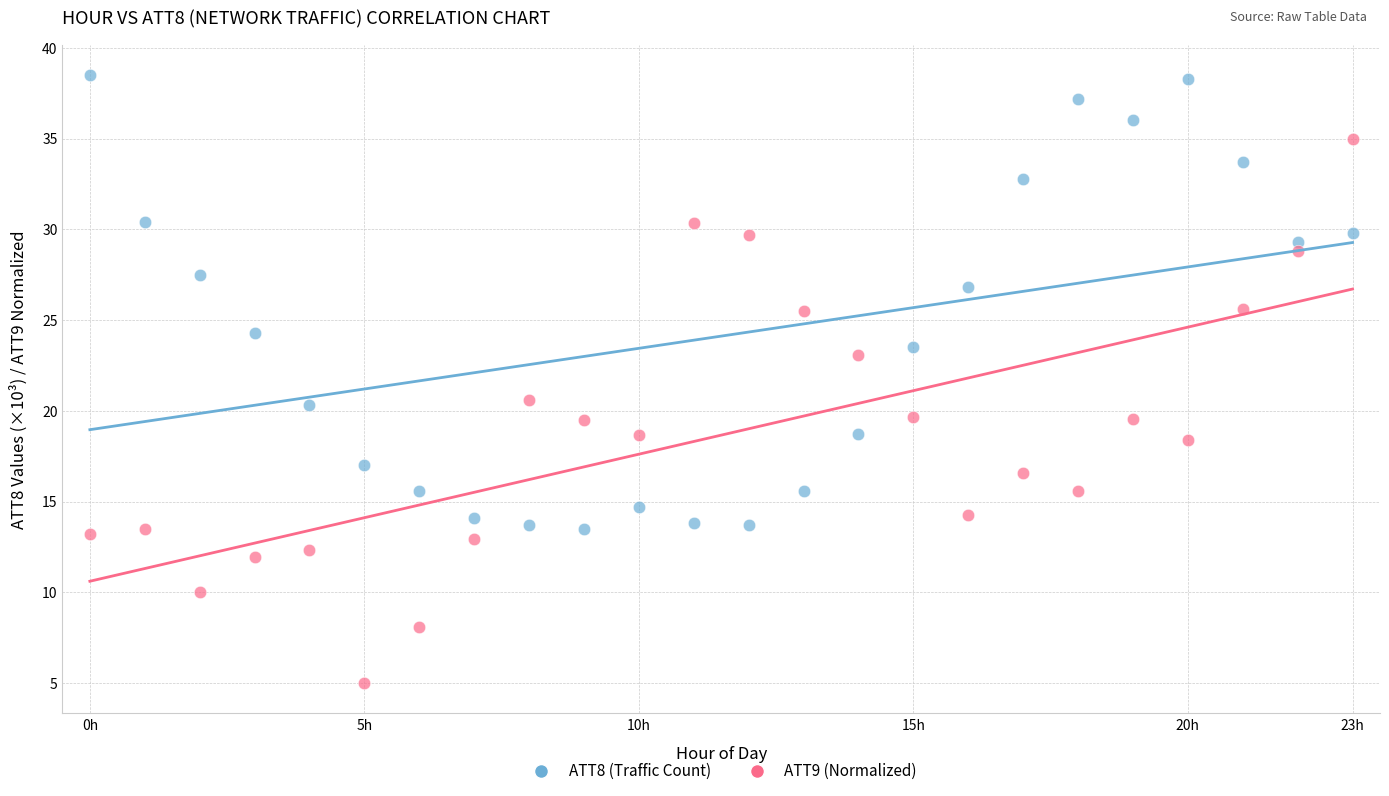

What are all the series names shown in the legend?

ATT8 (Traffic Count), ATT9 (Normalized)